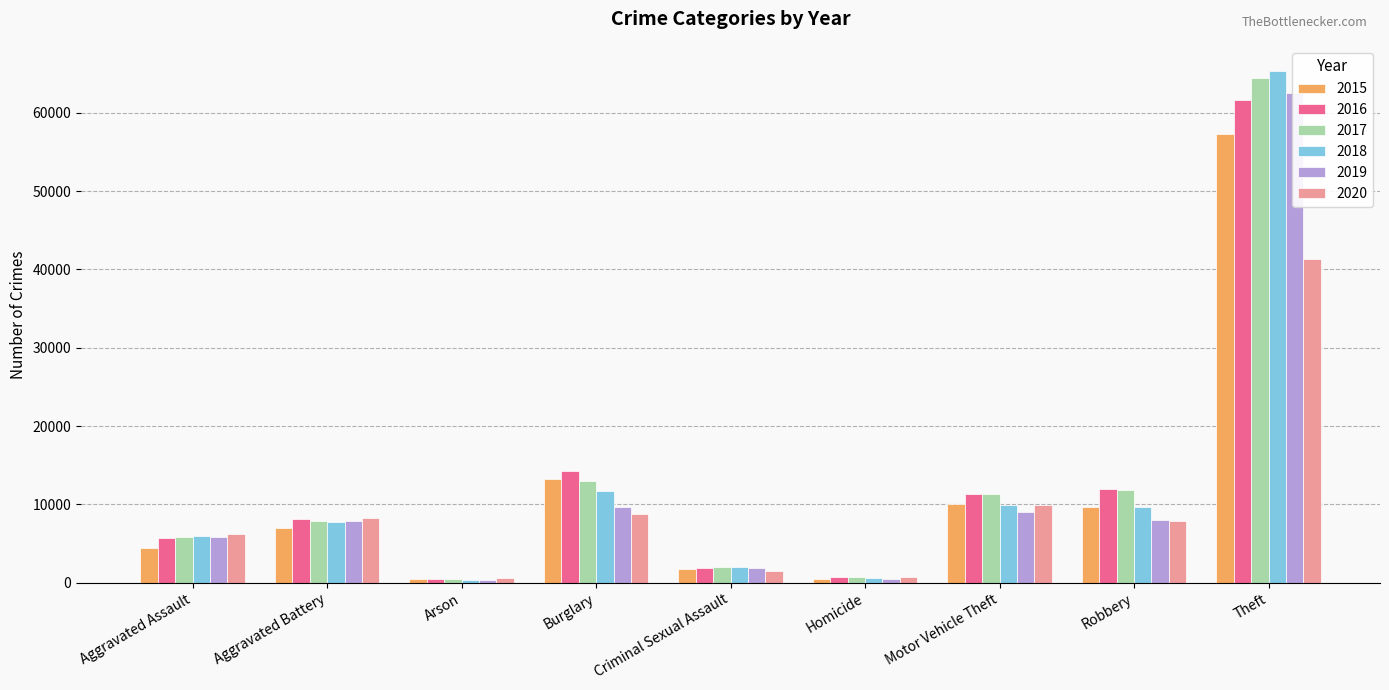

Count the number of data series in this chart.

6